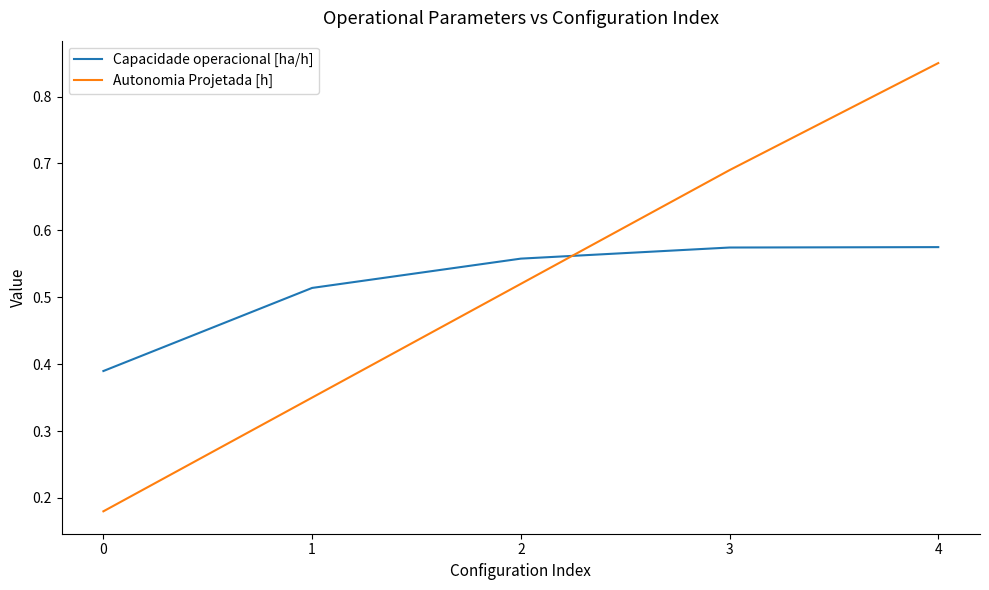

How many lines are shown in the chart?

2